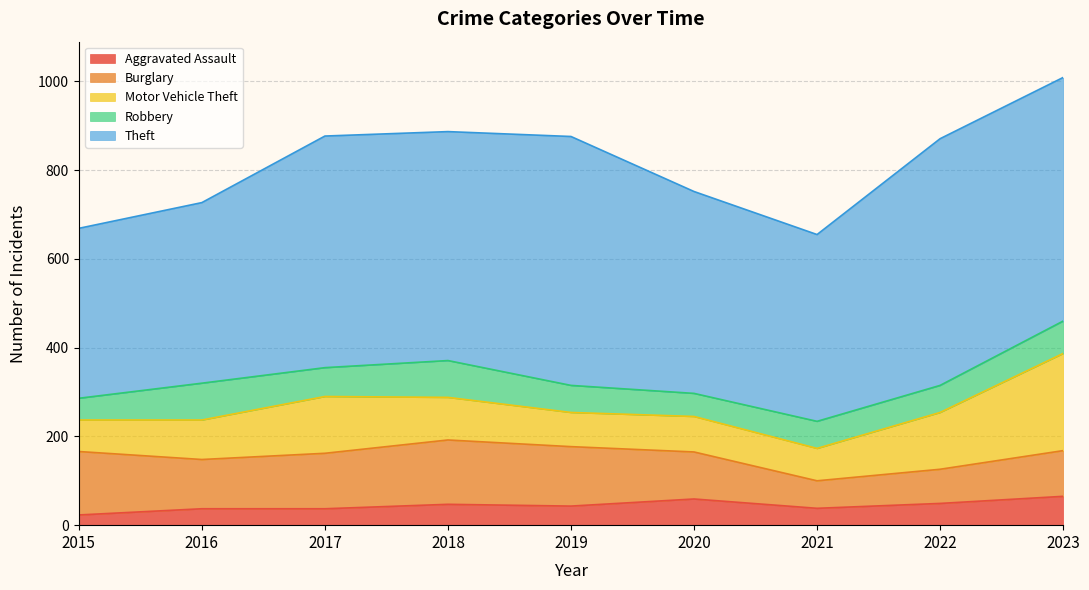

Which category has the lowest value in the Aggravated Assault series?

2015